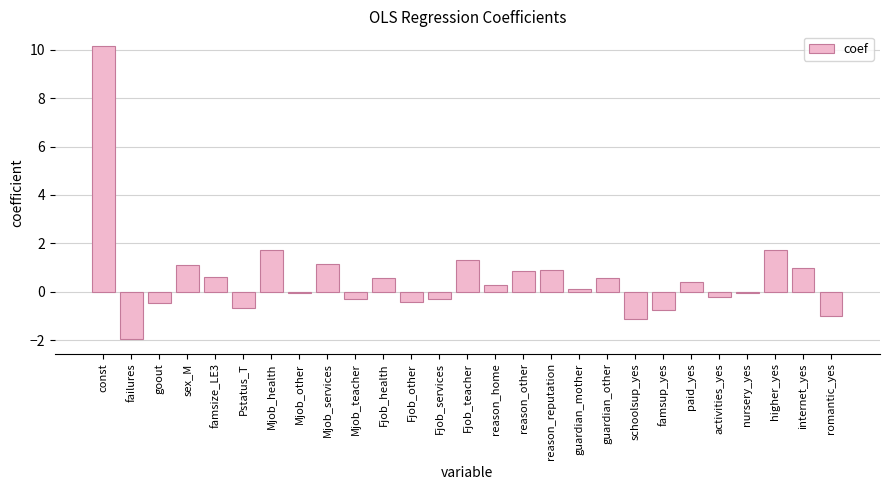

What is the difference between the second highest and minimum values?

3.7